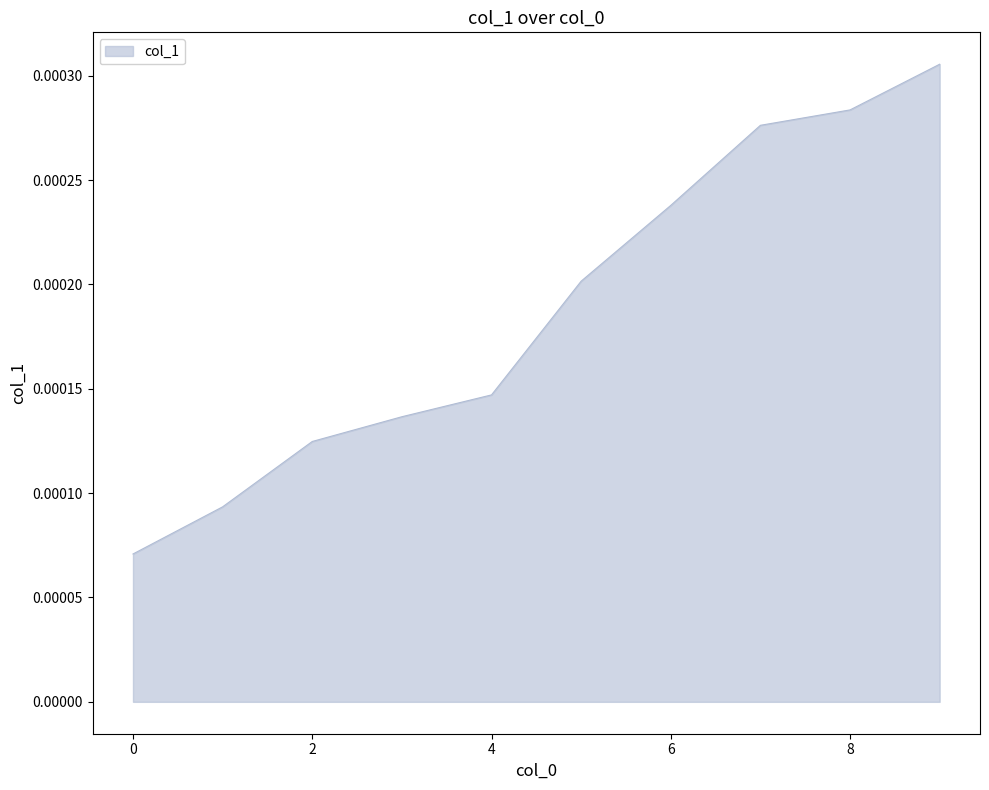

Which has a higher value, 6 or 0?

6